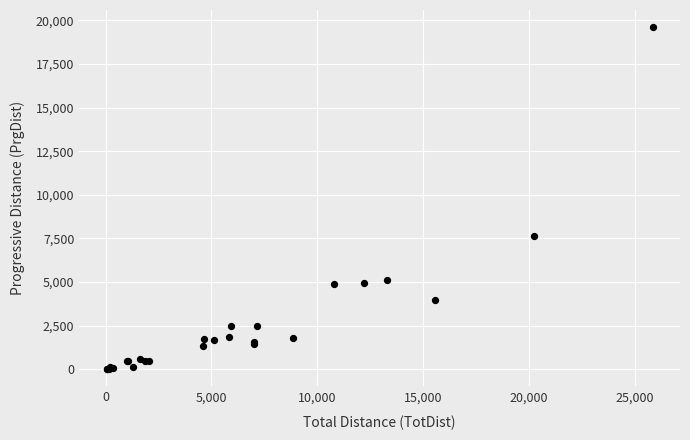

What Y value in the scatter plot is closest to 9805?

7628